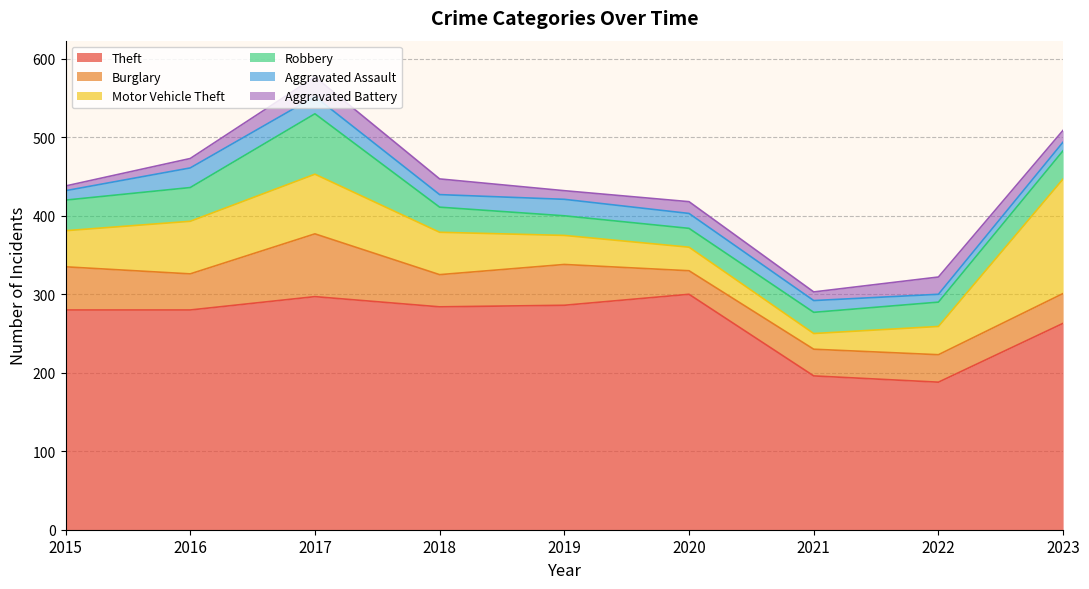

Rank the categories by Burglary value from highest to lowest.

2017, 2015, 2019, 2016, 2018, 2023, 2022, 2021, 2020